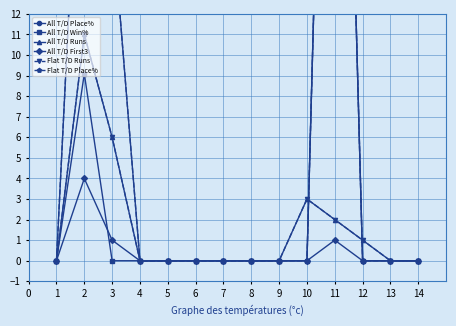

What is the sum of all Flat T/D Place% values?

93.9